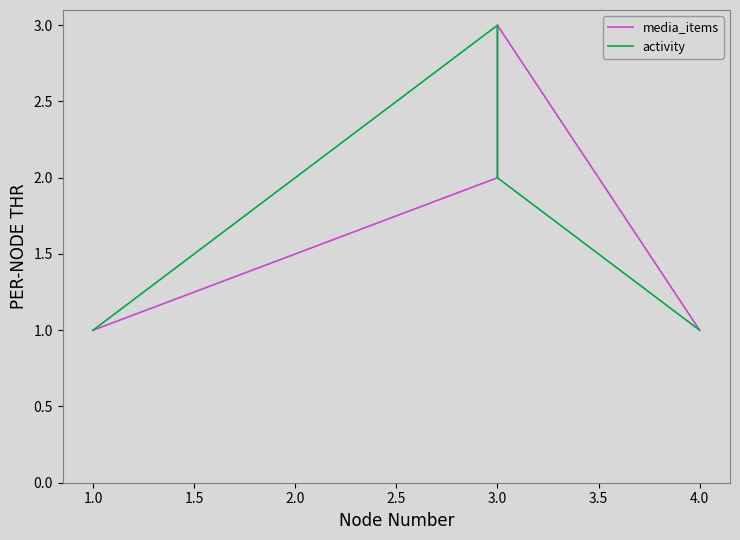

How many categories are shown in the chart?

4